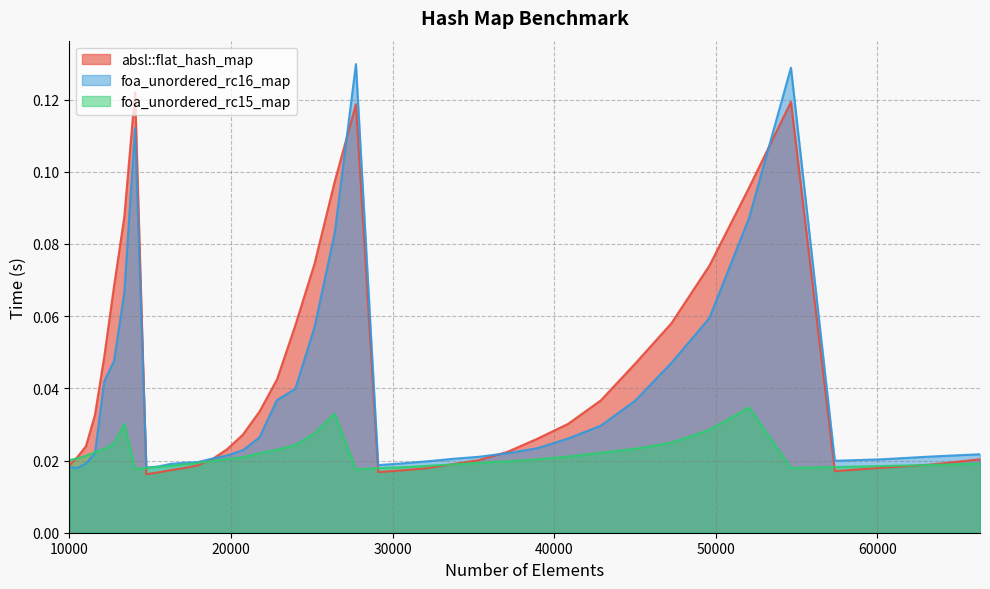

What is the difference between the maximum and minimum values in the foa_unordered_rc16_map series?

0.1